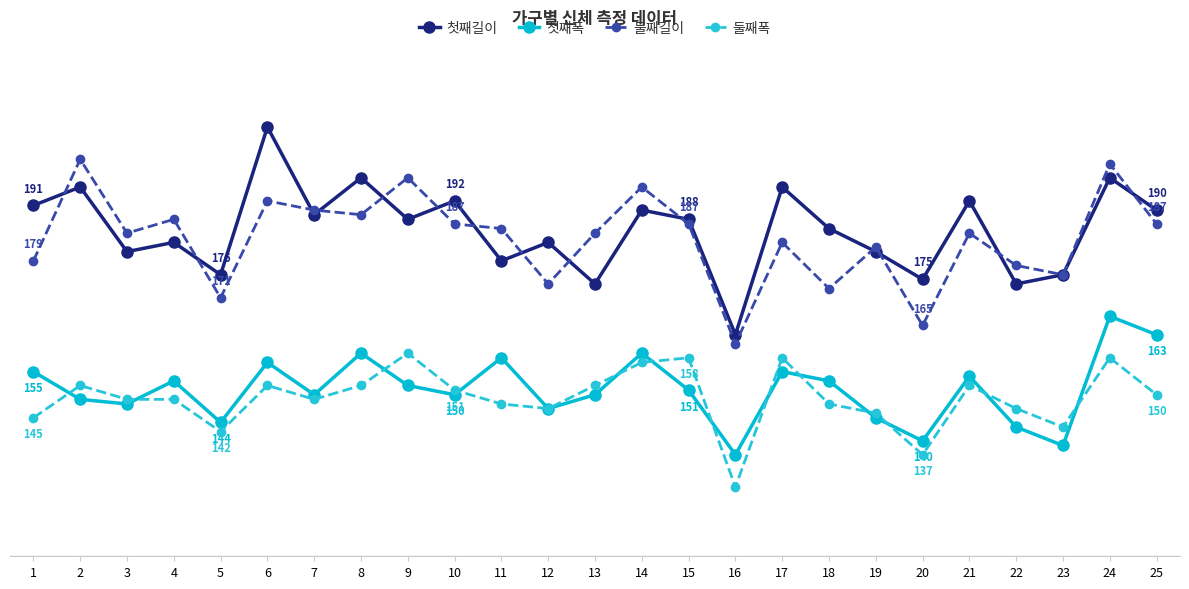

Is the value of 둘째폭 at 22 greater than the value of 첫째폭 at 16?

Yes